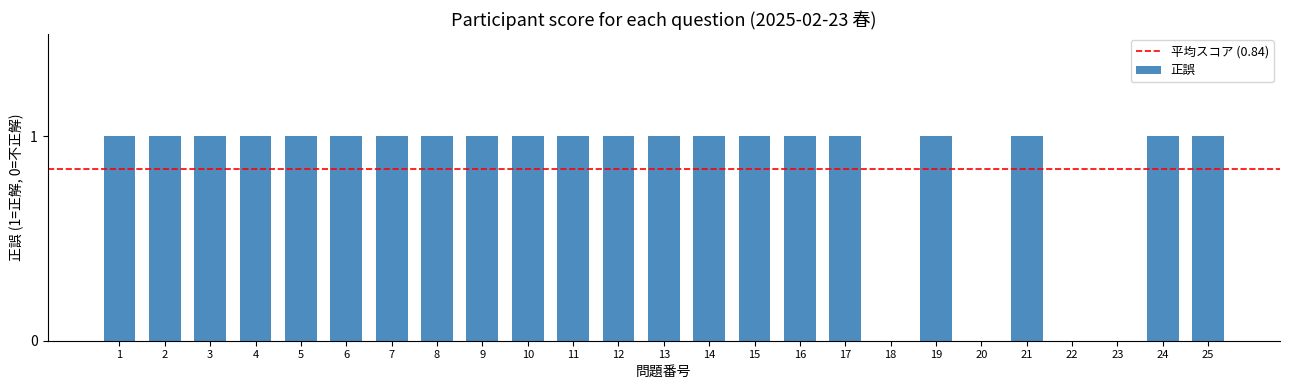

Reading left to right, transcribe all the data shown in this chart.

1=1	2=1	3=1	4=1	5=1	6=1	7=1	8=1	9=1	10=1	11=1	12=1	13=1	14=1	15=1	16=1	17=1	18=0	19=1	20=0	21=1	22=0	23=0	24=1	25=1